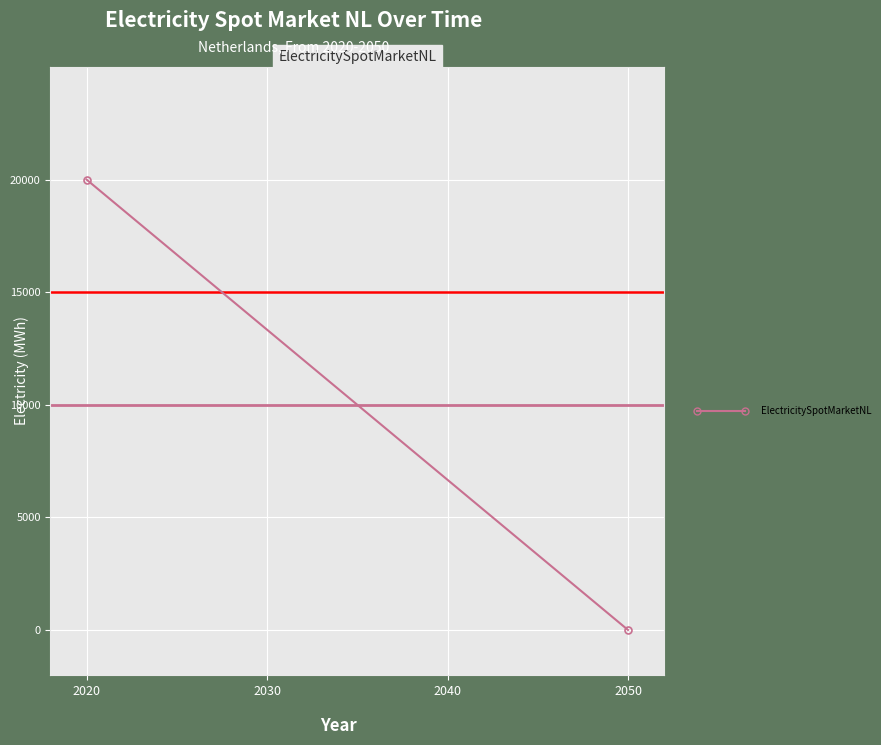

Reading left to right, list all the values displayed in this chart.

20000	0